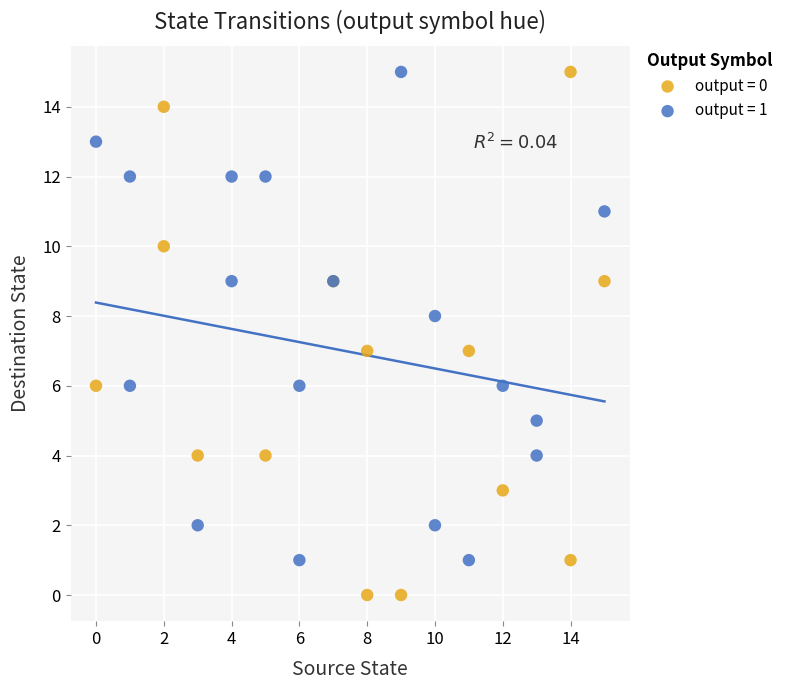

Which series contains the lowest Y value?

output = 0